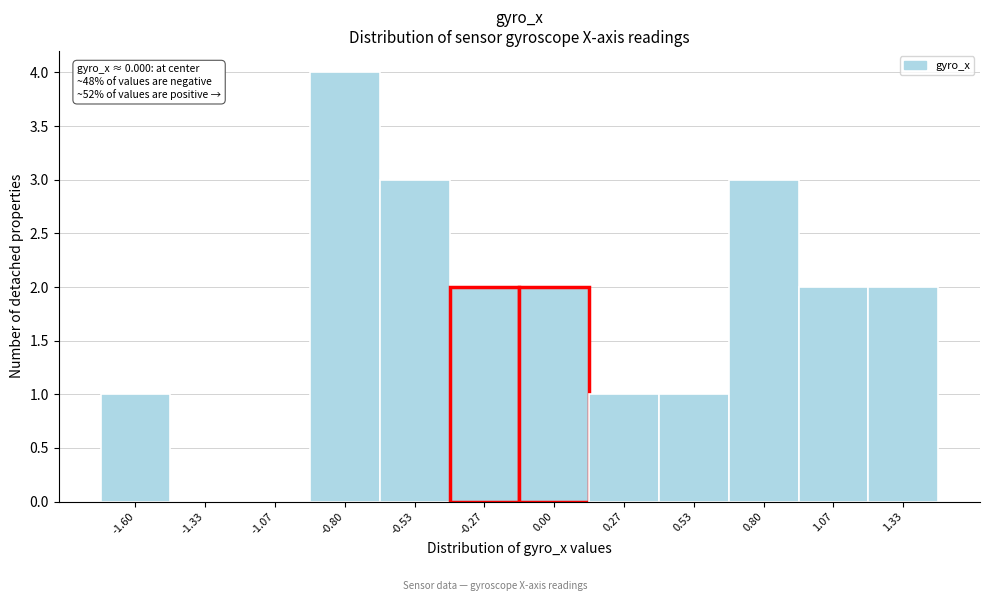

Reading left to right, what are all the values shown in this chart?

-1.60=1	-1.33=0	-1.07=0	-0.80=4	-0.53=3	-0.27=2	0.00=2	0.27=1	0.53=1	0.80=3	1.07=2	1.33=2